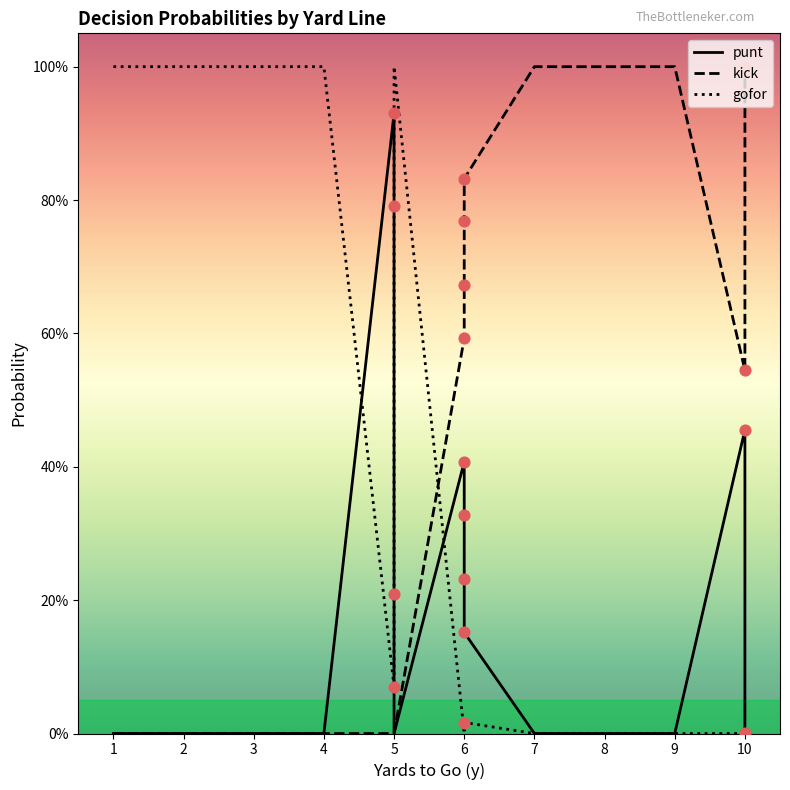

Which series reaches the maximum Y coordinate?

kick